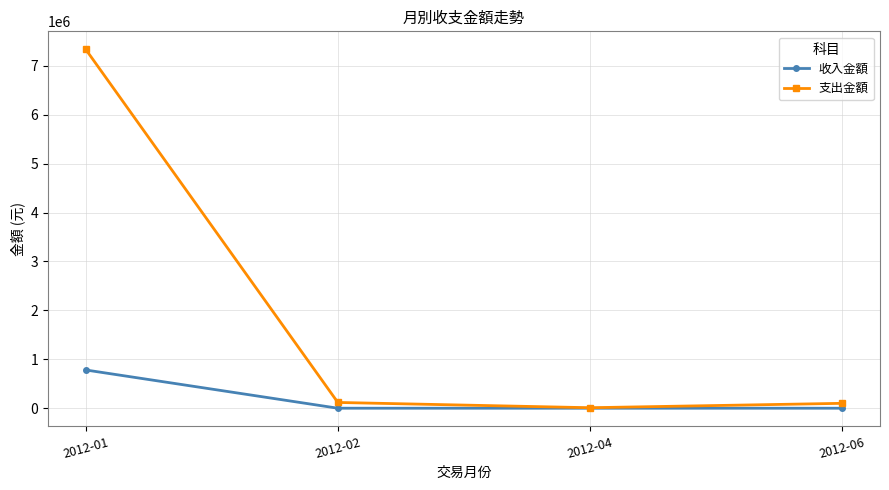

Rank the series at 2012-02 from highest to lowest value.

支出金額, 收入金額